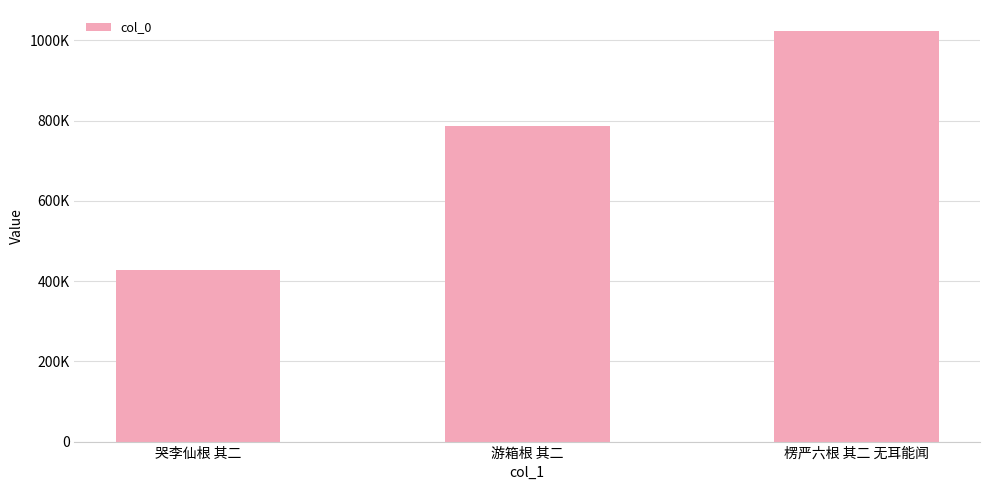

Is it true that the value at 哭李仙根 其二 is 172467?

False